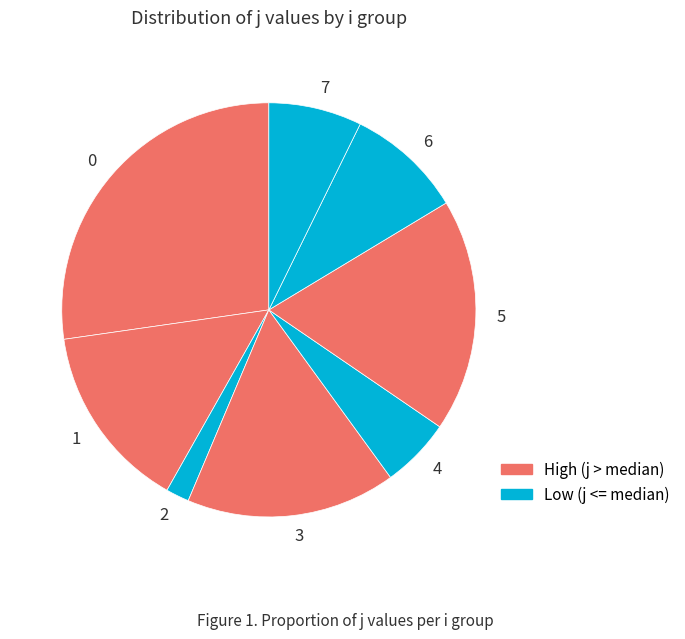

The 7 slice represents 7% of the pie. True or false?

True